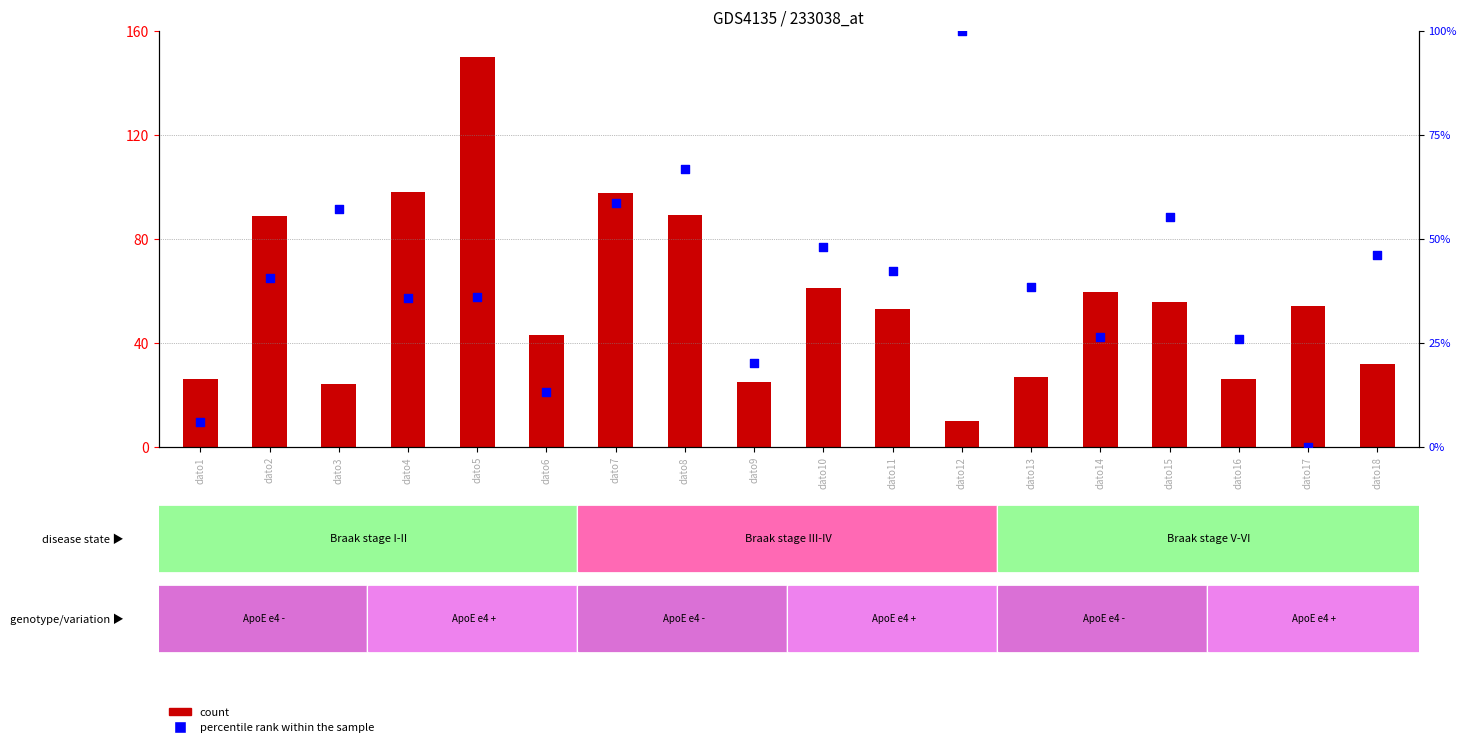

Which series contains the highest Y value?

count